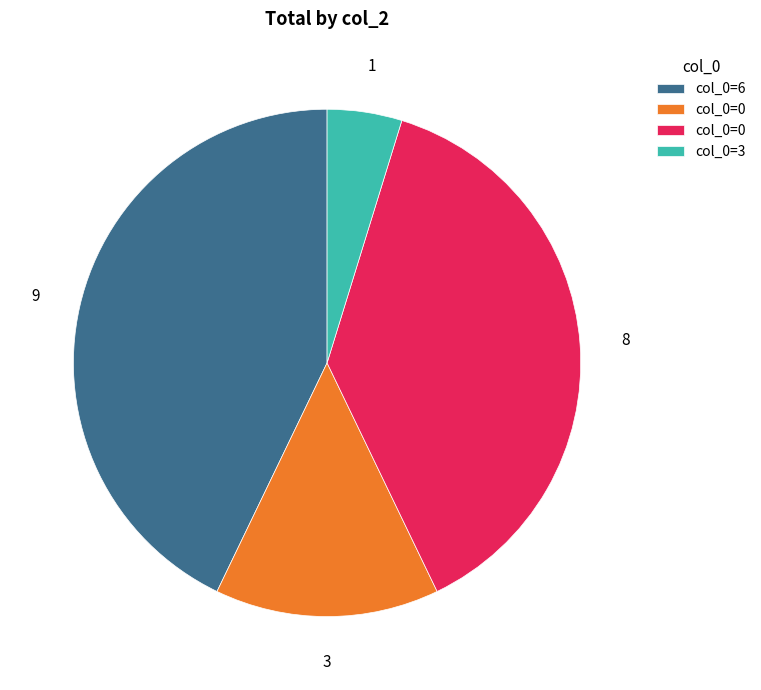

Is there any slice that represents more than half of the pie?

No